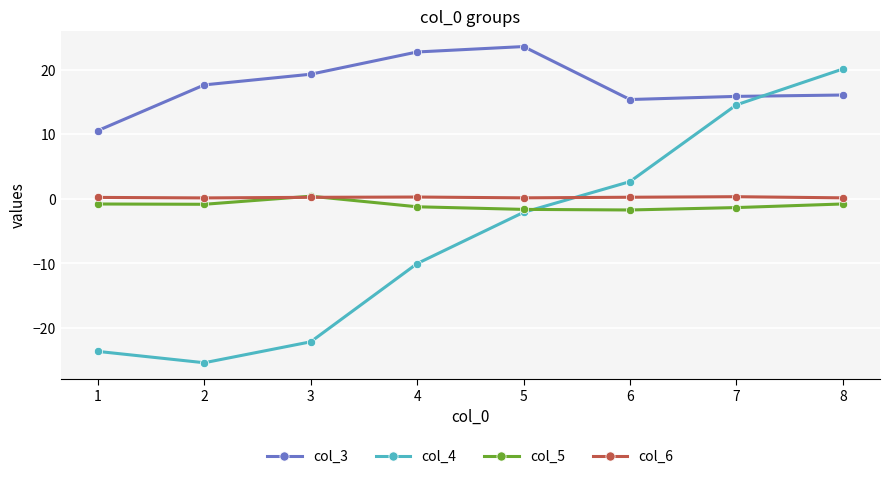

True or false: col_5 has a value of -0.8 at 1.

True